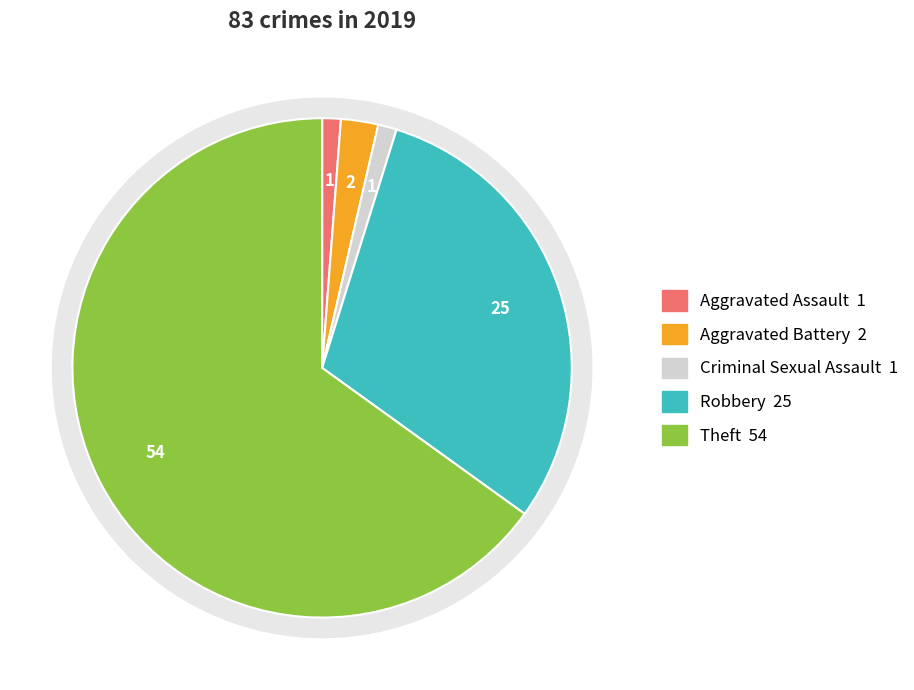

The Aggravated Assault slice represents 8% of the pie. True or false?

False